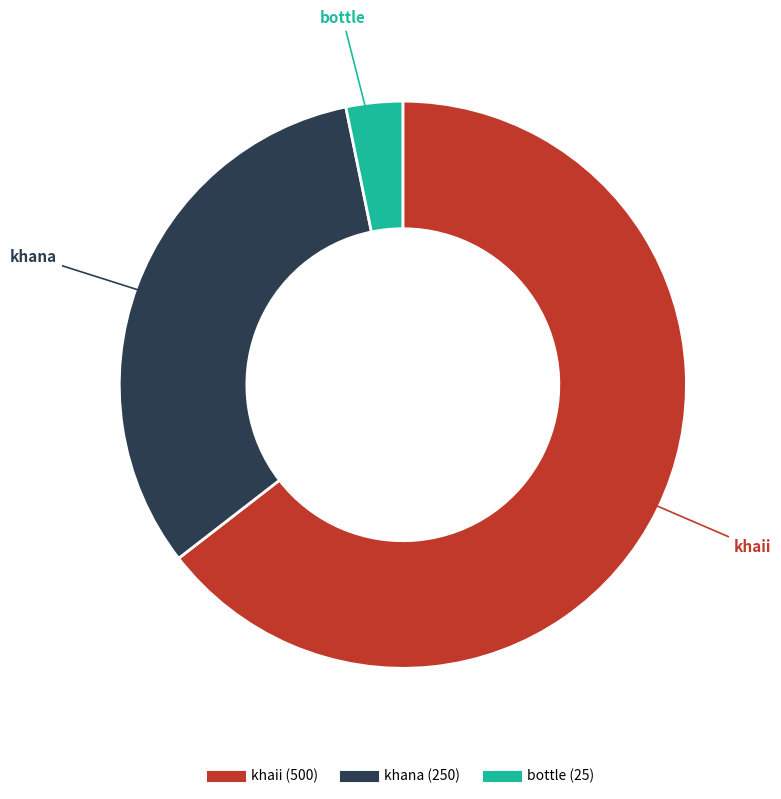

Is there a majority slice in this chart?

Yes